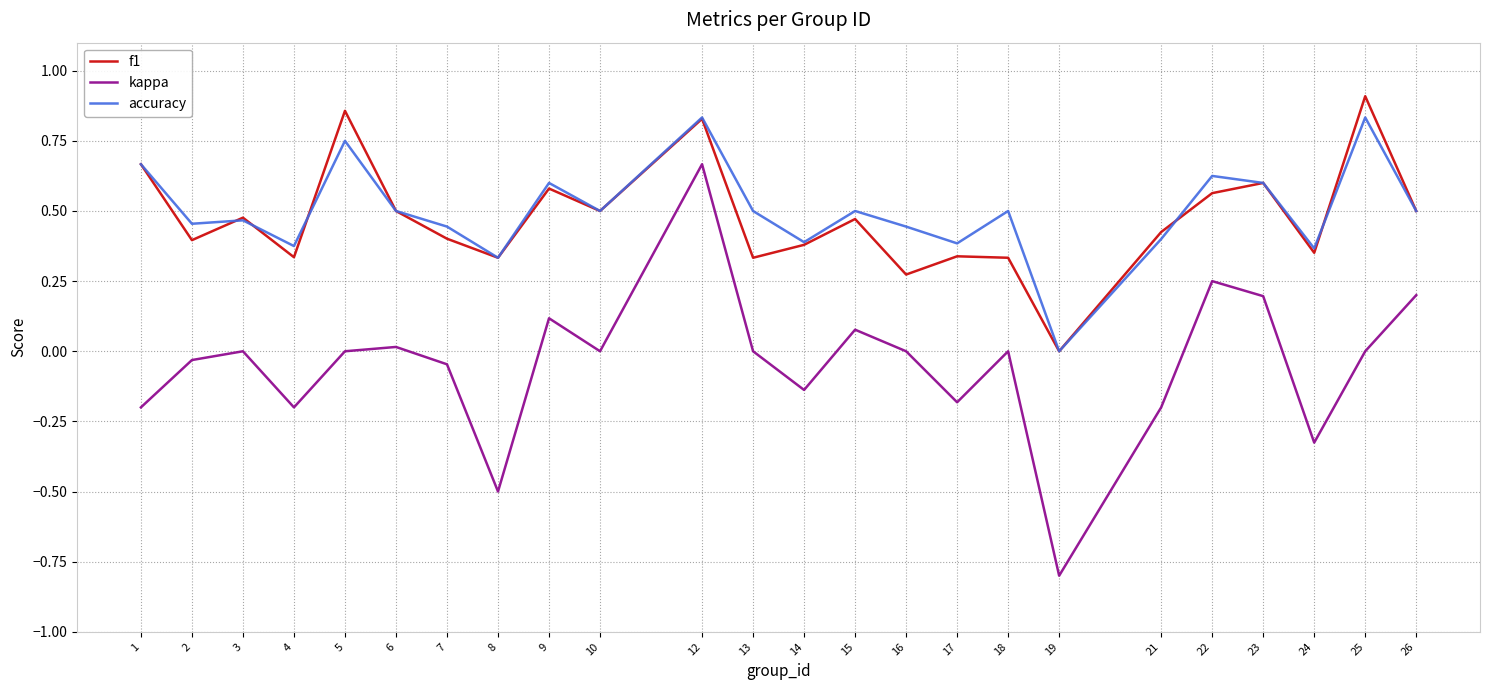

True or false: accuracy and kappa cross at least once.

False